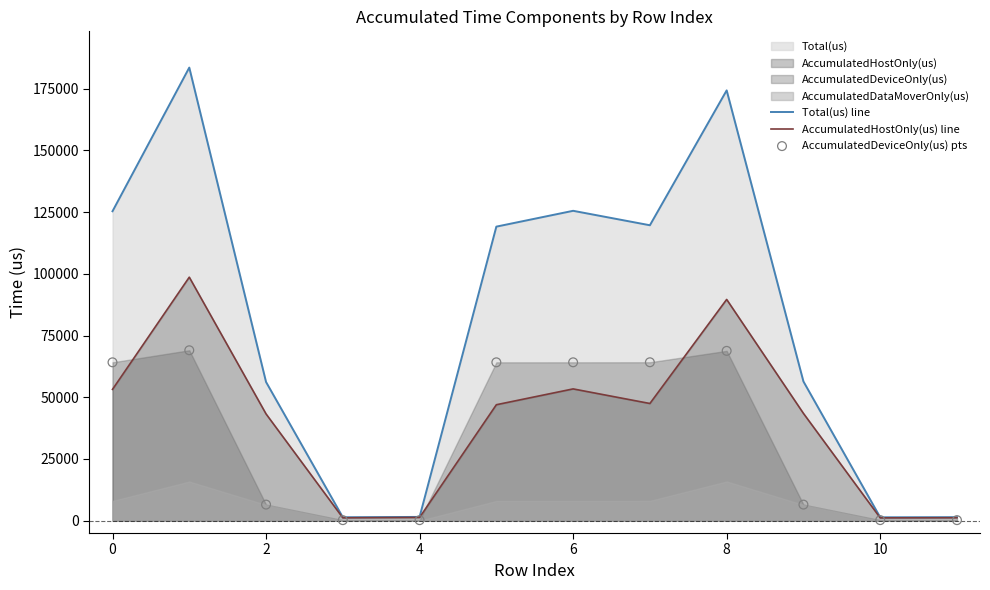

Which series has the widest spread of Y values?

Total(us) line